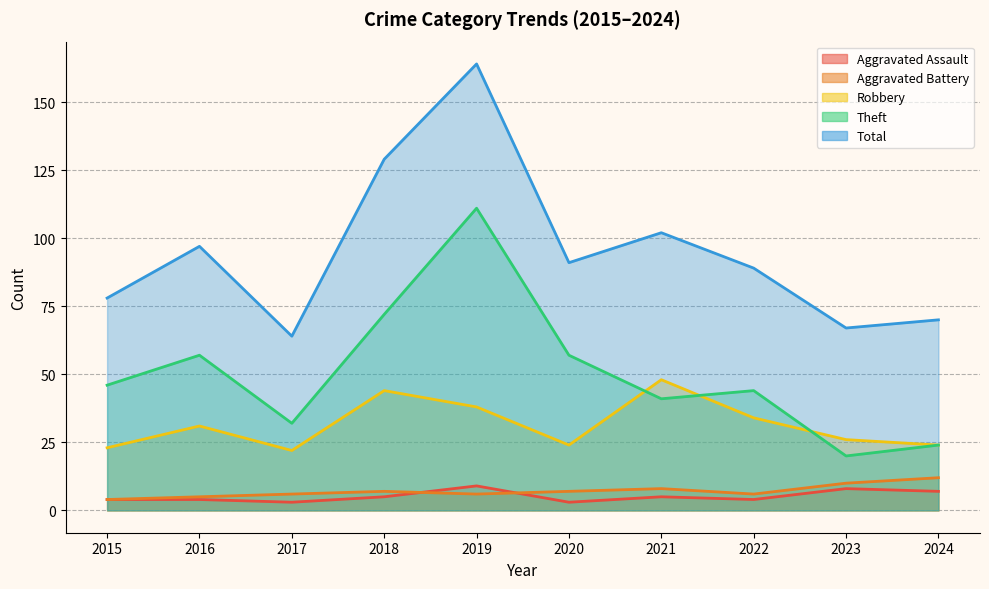

What is the maximum value shown in the chart?

164